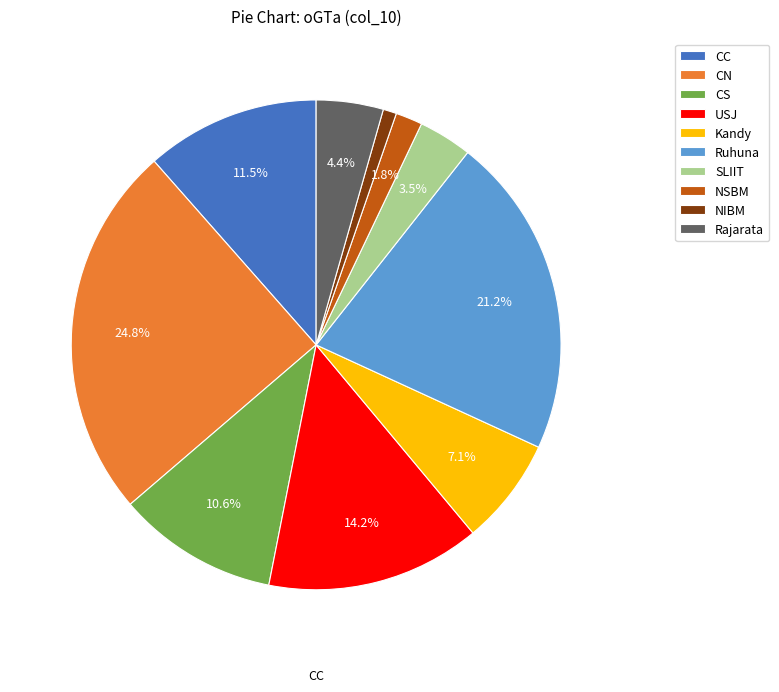

Combined, do Kandy and SLIIT account for over 50%?

No